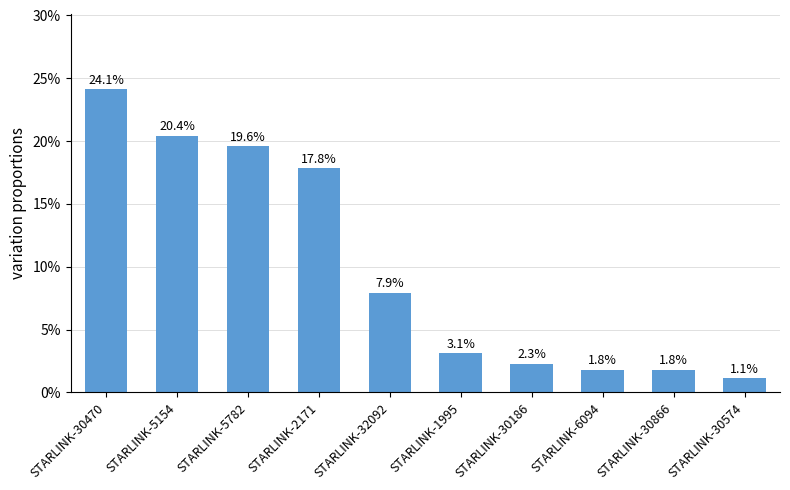

Which has a higher value, STARLINK-30186 or STARLINK-6094?

STARLINK-30186